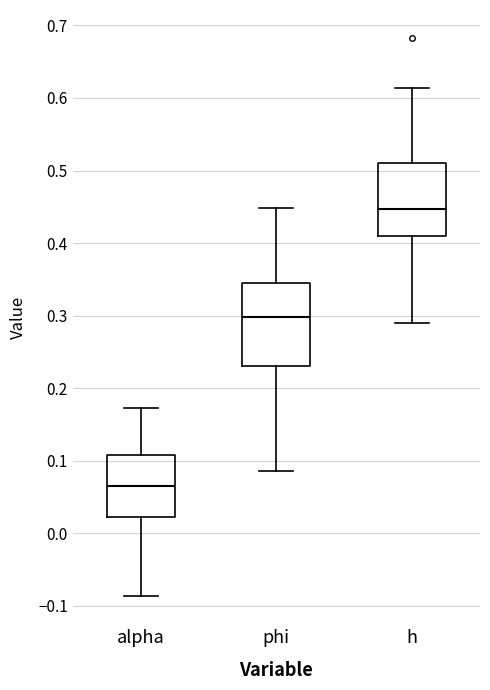

Reading left to right, read every box against the y-axis: the position of its median line, the range the box covers, and the ends of its whiskers. The values are not printed on the chart, so give them approximately, as read against the axis.

alpha: median 0.07, box 0.02 to 0.11, whiskers -0.09 to 0.17
phi: median 0.30, box 0.23 to 0.35, whiskers 0.09 to 0.45
h: median 0.45, box 0.41 to 0.51, whiskers 0.29 to 0.61